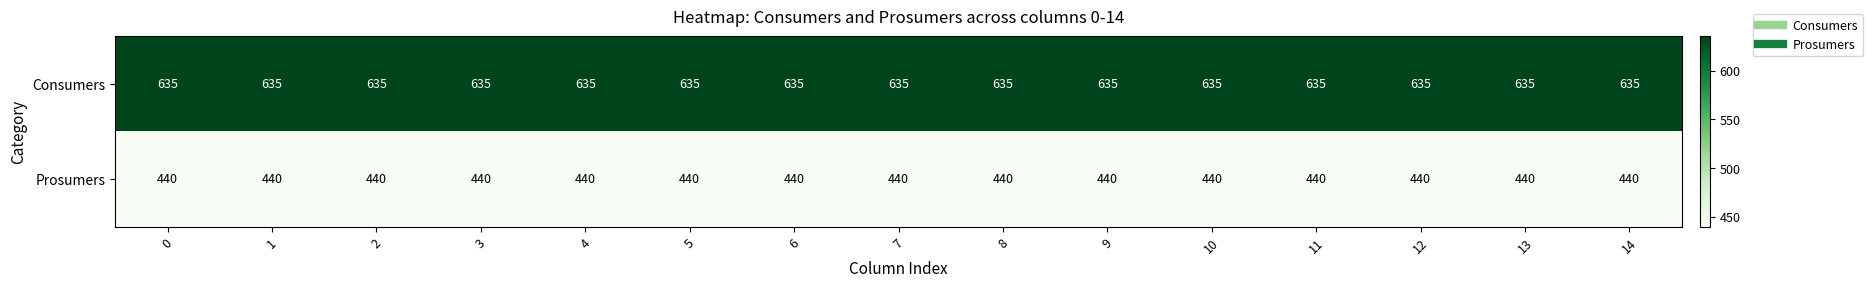

What is the maximum value shown in the chart?

635